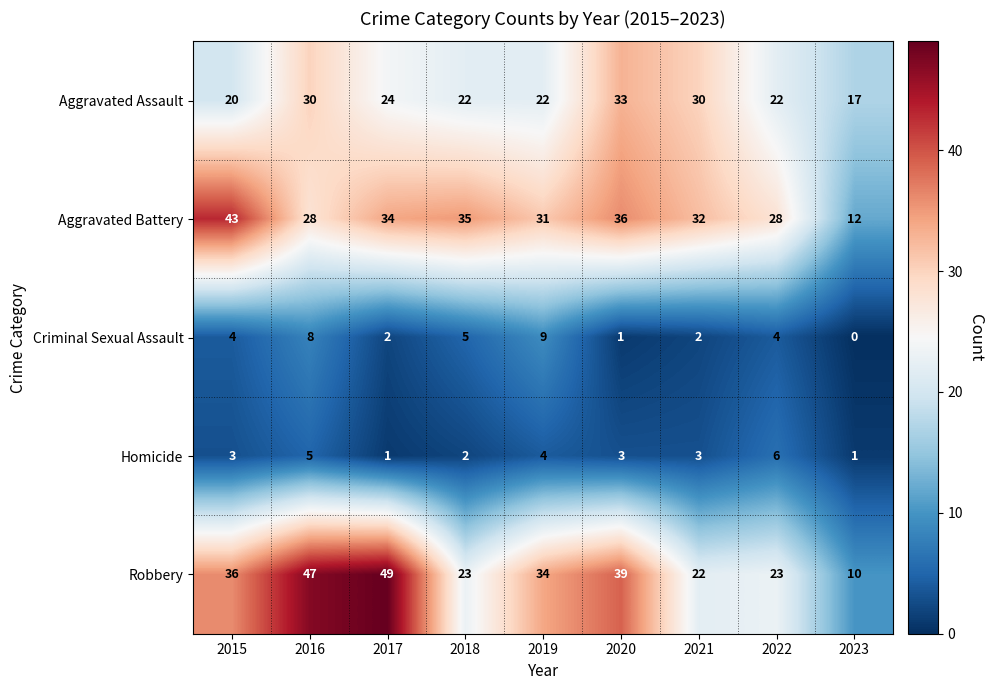

Which label corresponds to the smallest value in the chart?

2023